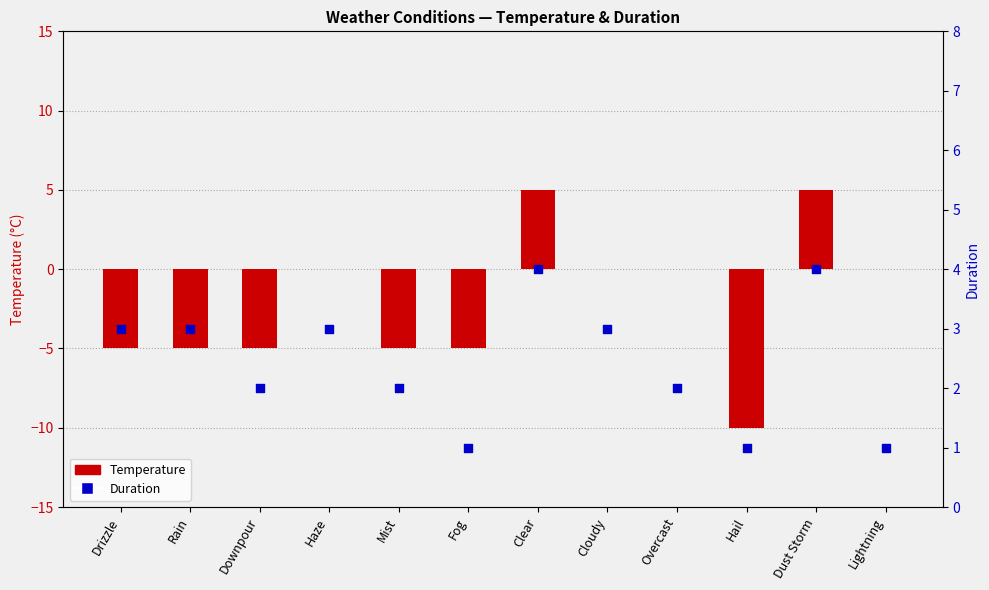

Which series has the widest spread of Y values?

Temperature